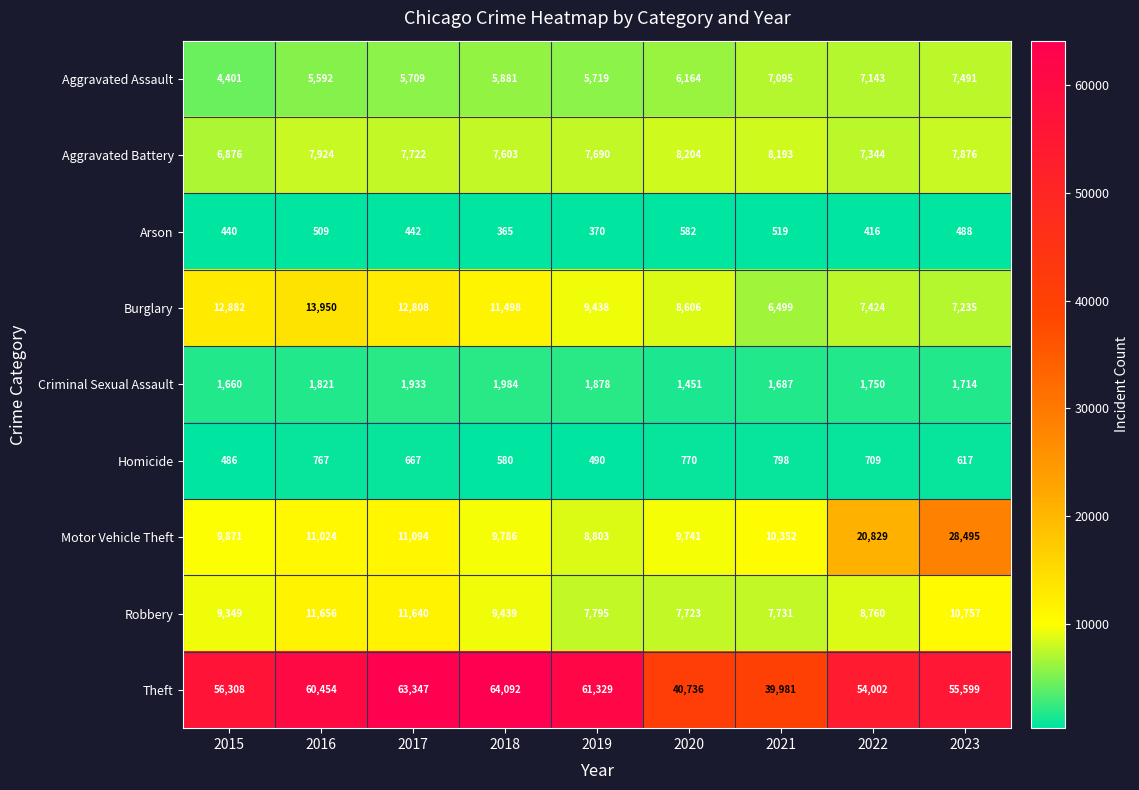

What is the maximum value shown in the chart?

64092